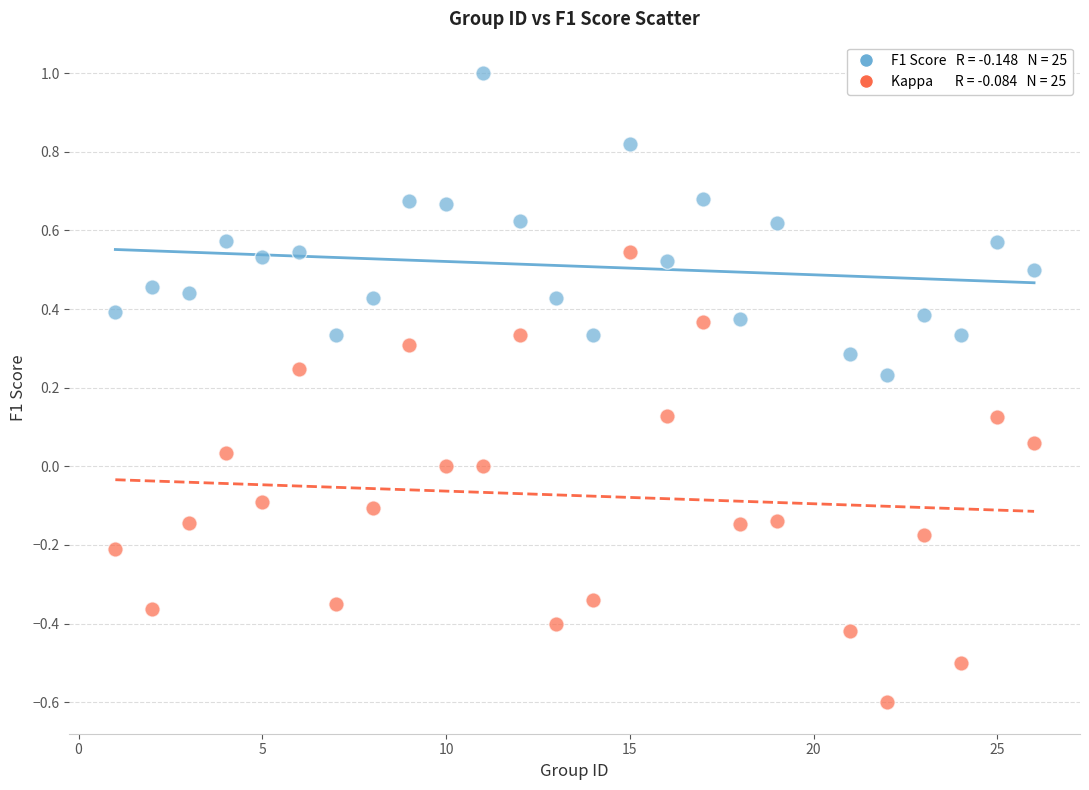

Across all data points, what is the range of X values (max minus min)?

25.0